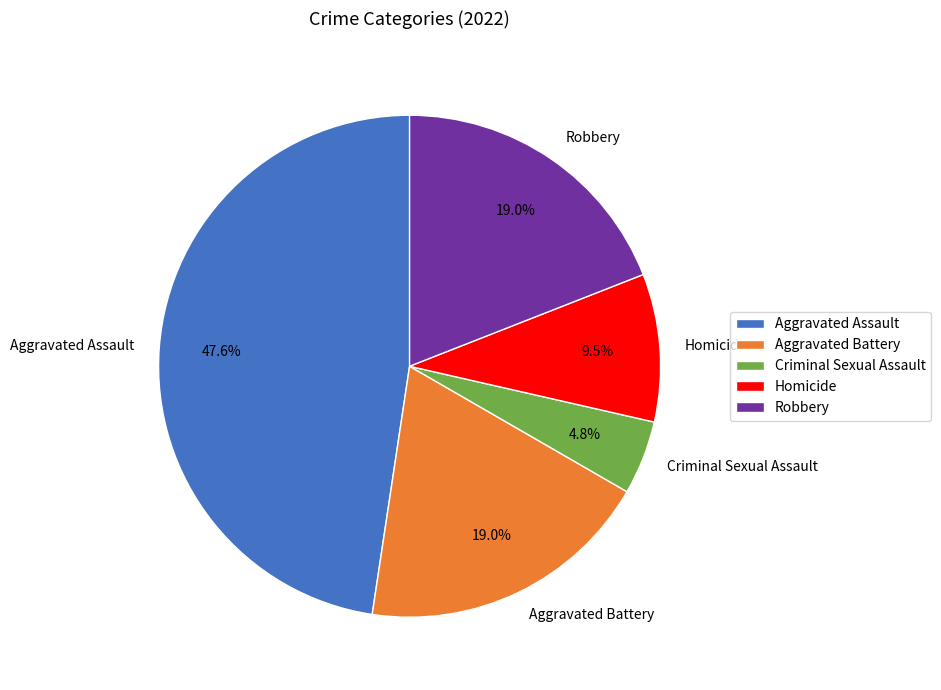

To the nearest percent, what is the difference between the Robbery and Homicide slice percentages?

10%